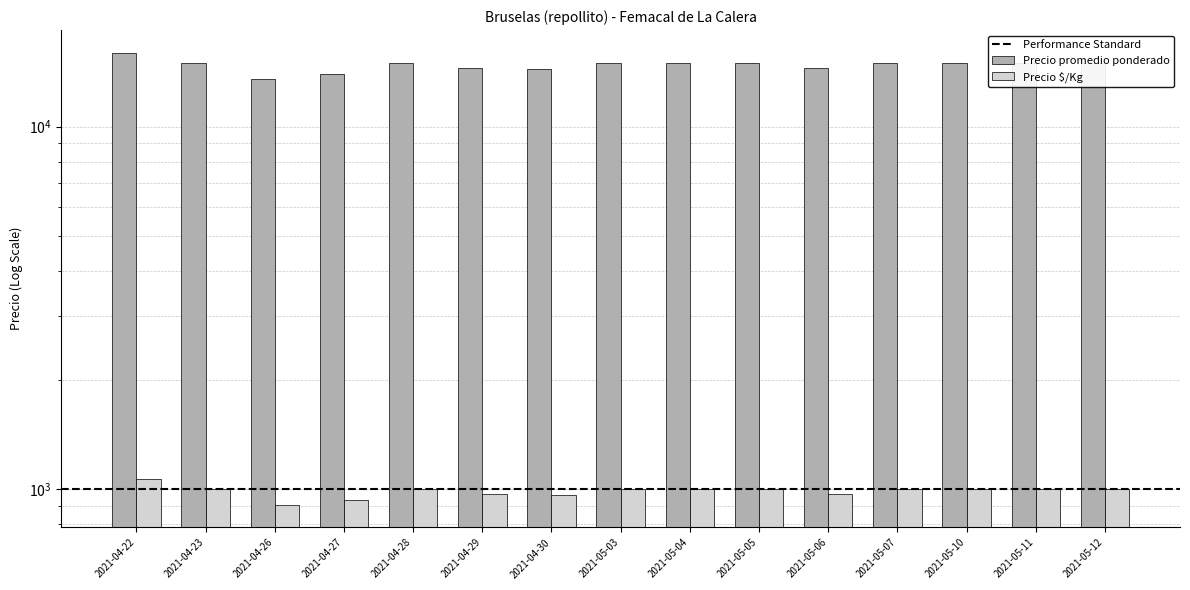

Rank the categories by Precio promedio ponderado value from highest to lowest.

2021-04-22, 2021-04-23, 2021-04-28, 2021-05-03, 2021-05-04, 2021-05-05, 2021-05-07, 2021-05-10, 2021-05-11, 2021-05-12, 2021-04-29, 2021-05-06, 2021-04-30, 2021-04-27, 2021-04-26